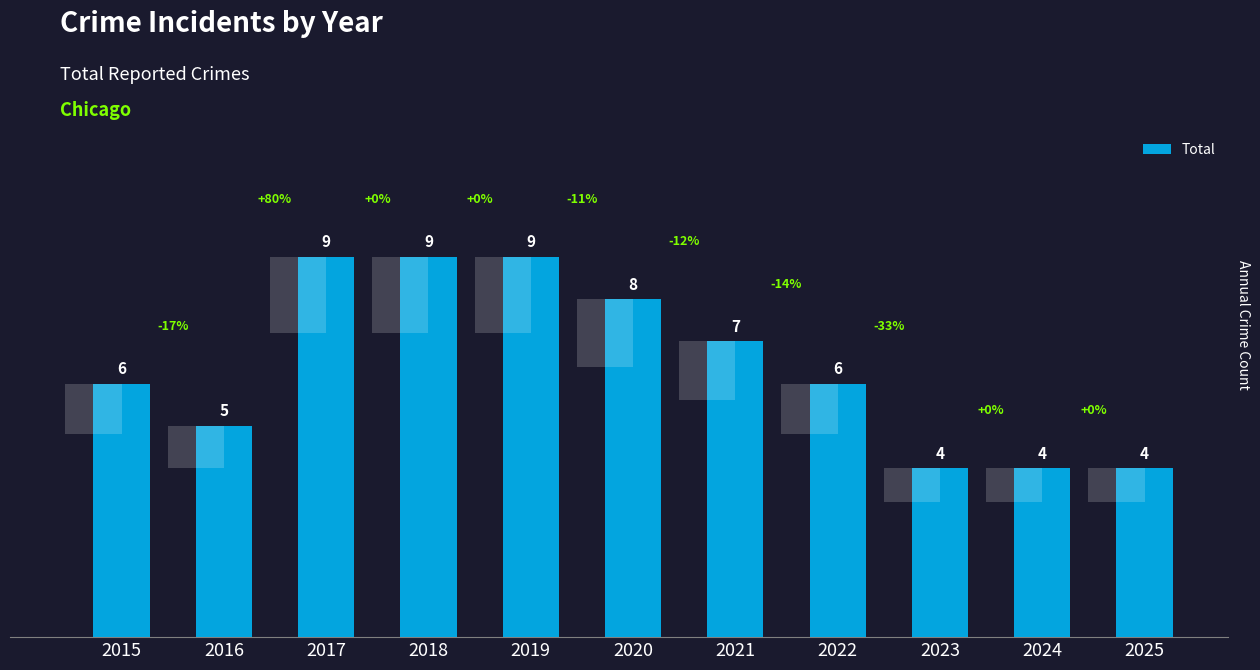

How many distinct data groups are displayed?

1